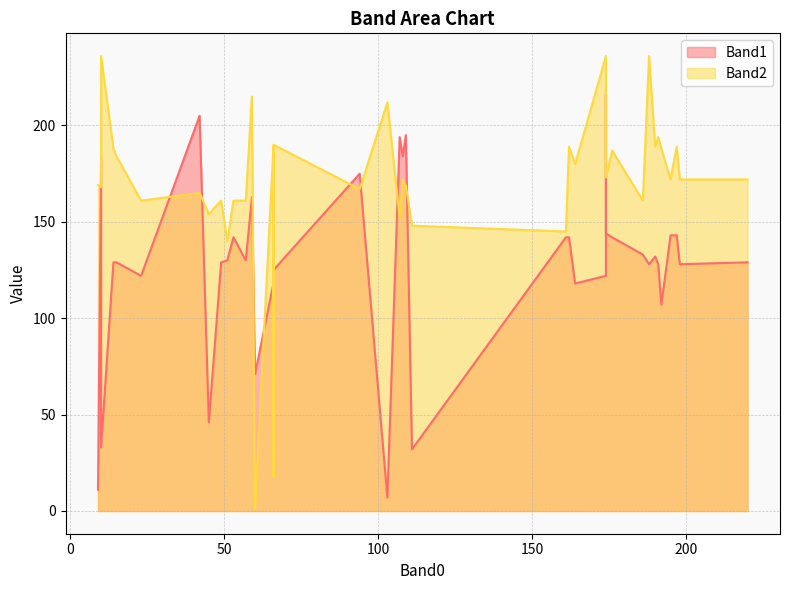

What are all the series names shown in the legend?

Band1, Band2